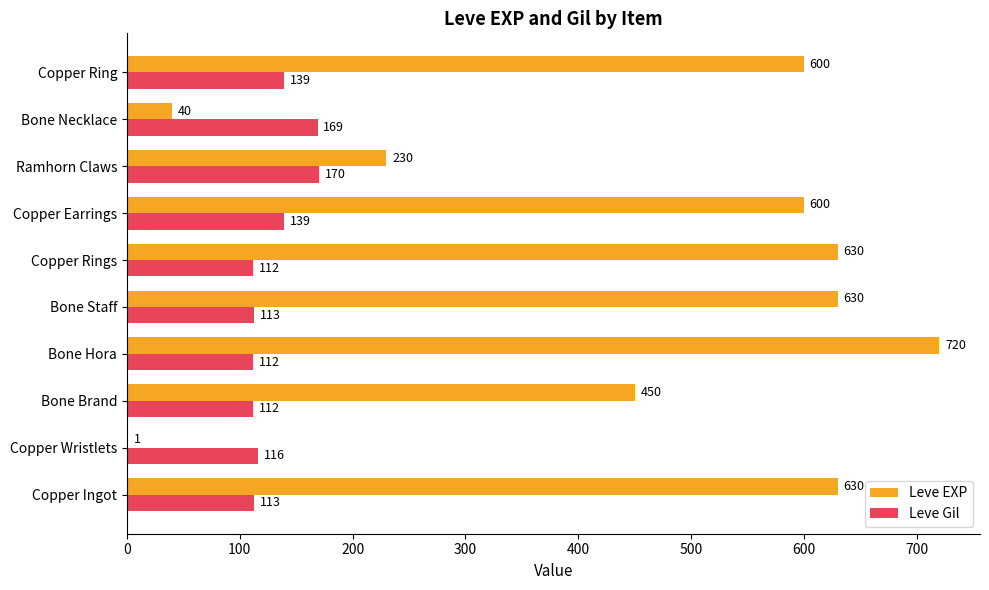

Which label corresponds to the largest value in the chart?

Bone Hora